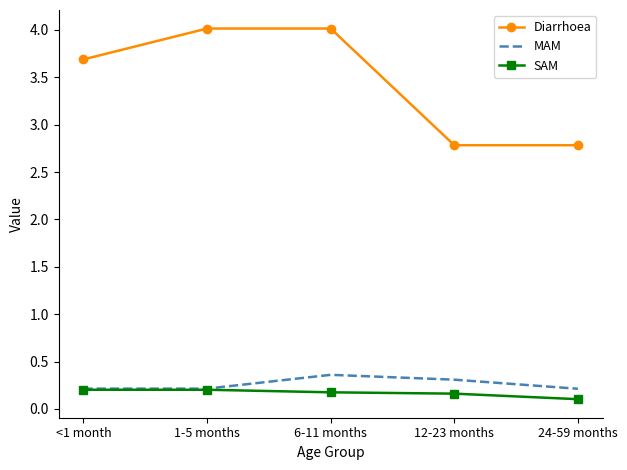

What is the difference between the maximum and minimum values in the SAM series?

0.1